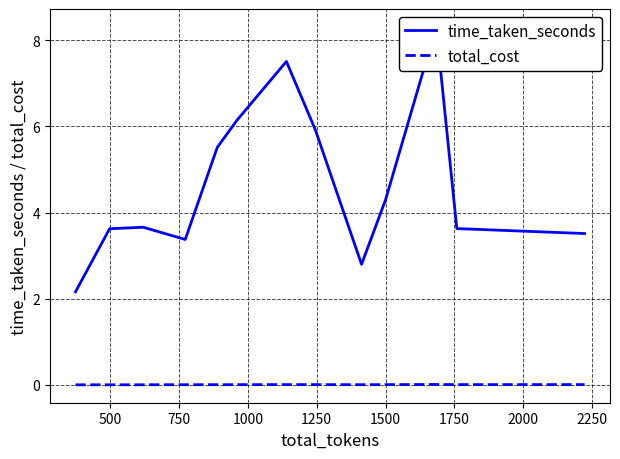

What is the sum of all time_taken_seconds values?

60.4